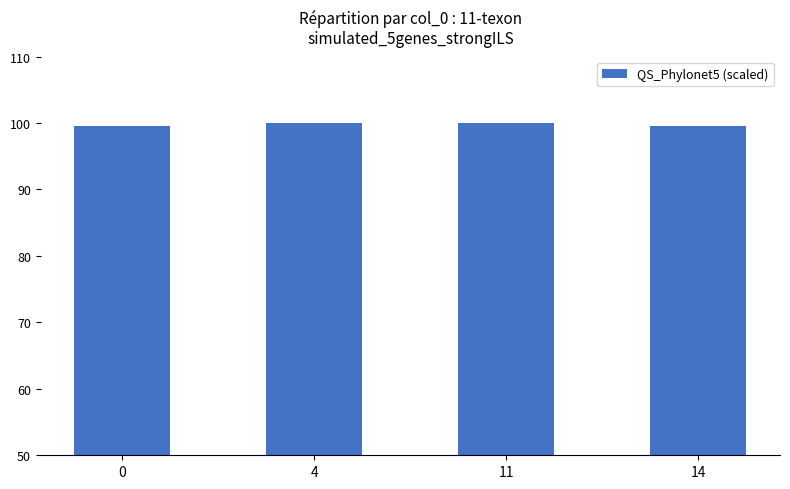

What is the value of the 3rd bar from the left?

100.0